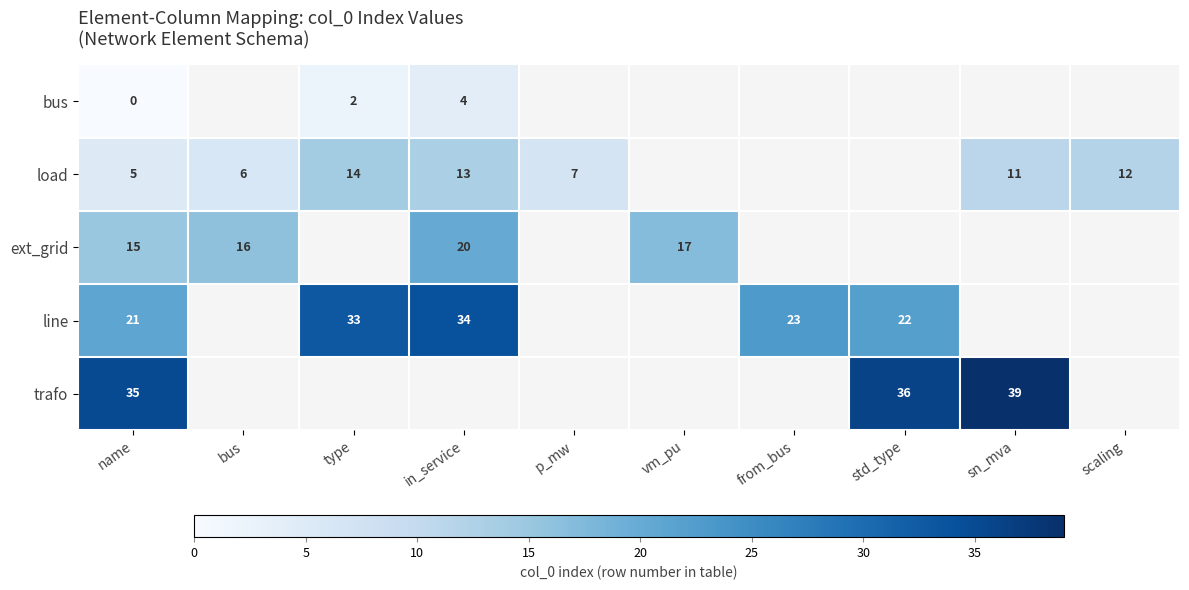

The load series shows 12 at scaling. True or false?

True